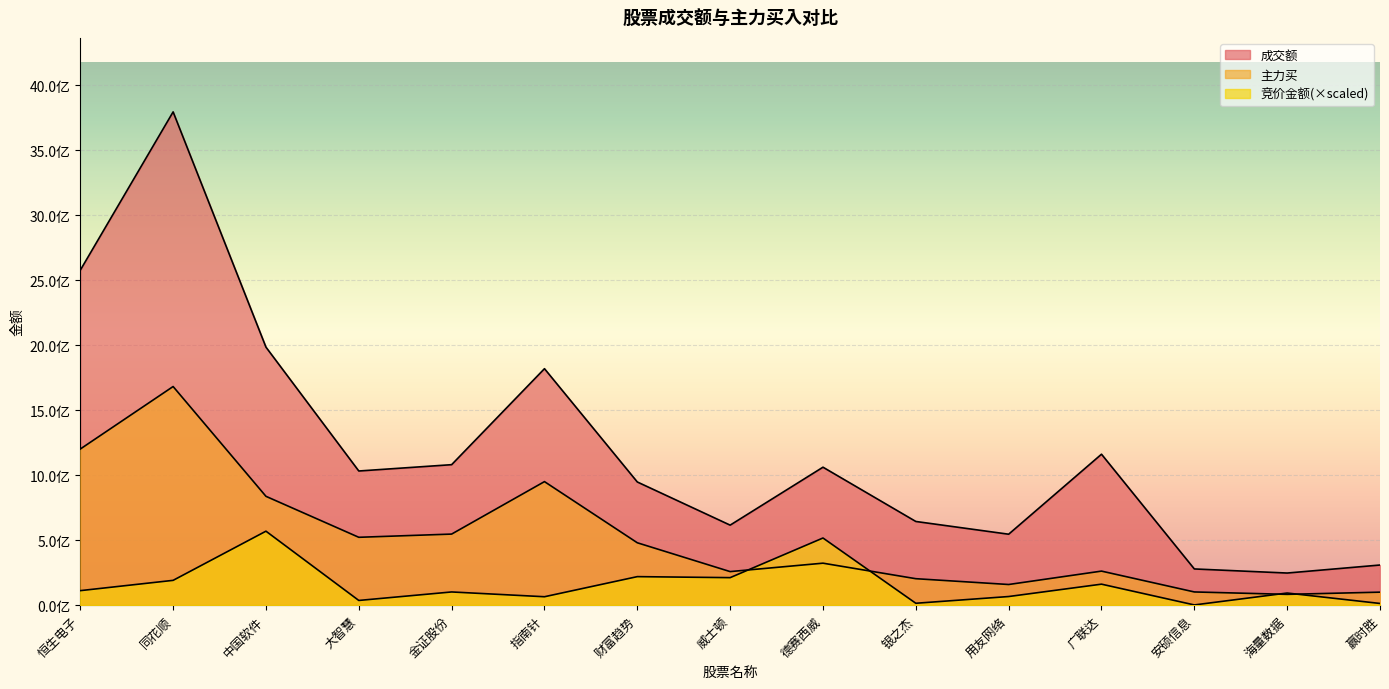

Which series has the largest total across all categories?

成交额